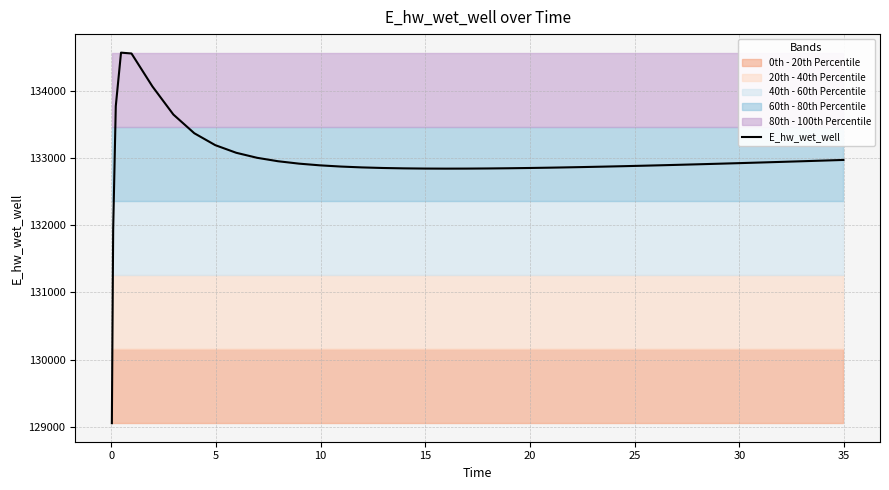

What is the minimum value for E_hw_wet_well?

129050.8